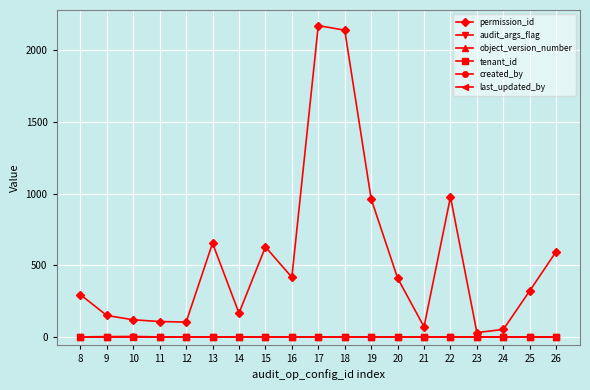

Between 11 and 12, which series saw the biggest shift?

permission_id